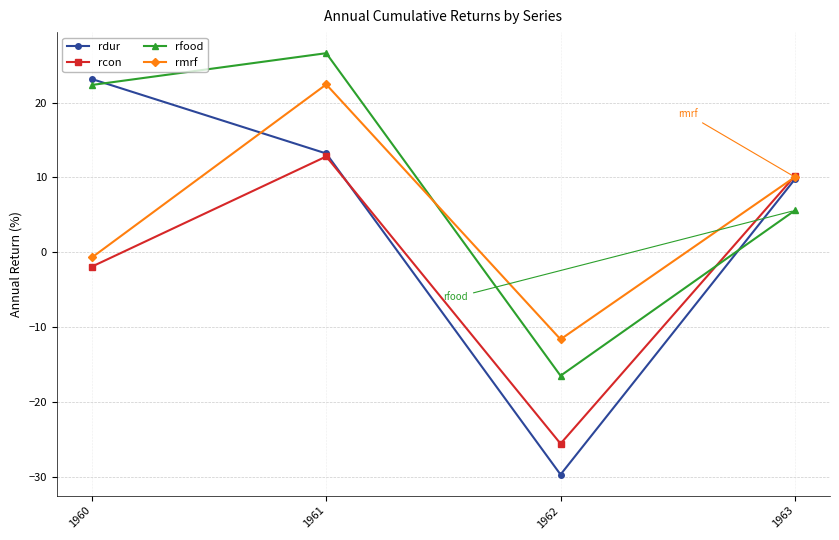

Does the chart display data point markers on the line(s)?

Yes